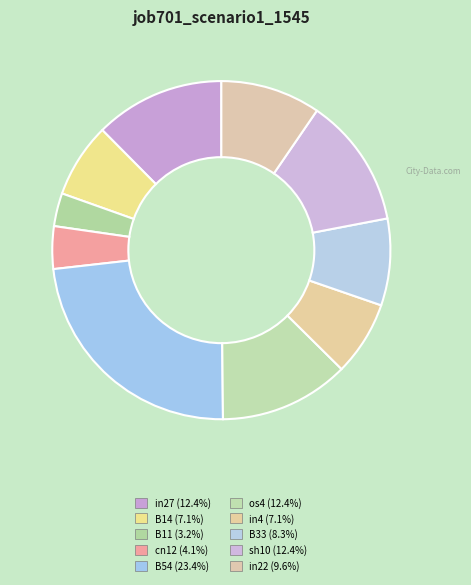

How many slices are in this pie chart?

10